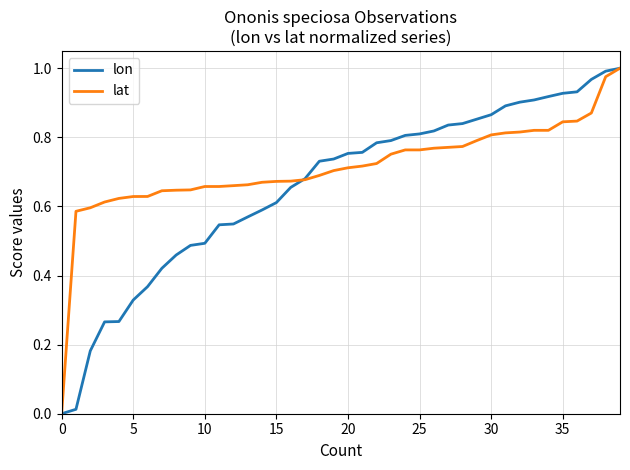

Which series has the largest total across all categories?

lat